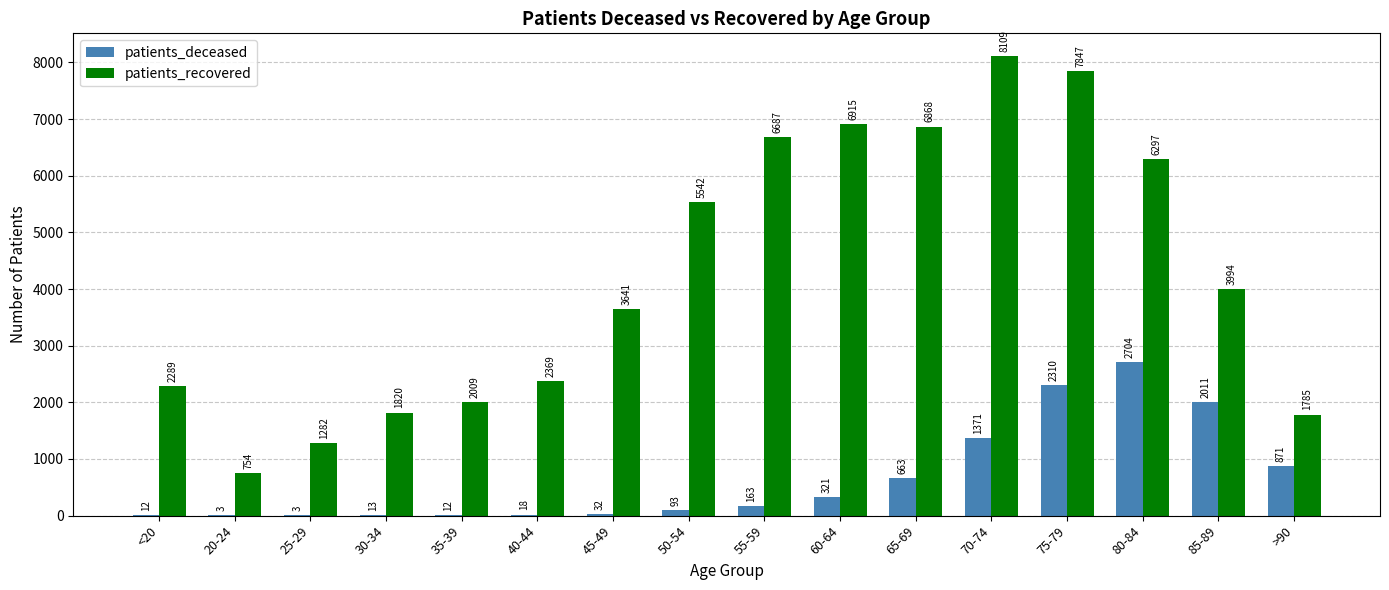

Reading right to left, list all the values displayed in this chart.

patients_deceased: >90=871	85-89=2011	80-84=2704	75-79=2310	70-74=1371	65-69=663	60-64=321	55-59=163	50-54=93	45-49=32	40-44=18	35-39=12	30-34=13	25-29=3	20-24=3	<20=12
patients_recovered: >90=1785	85-89=3994	80-84=6297	75-79=7847	70-74=8109	65-69=6868	60-64=6915	55-59=6687	50-54=5542	45-49=3641	40-44=2369	35-39=2009	30-34=1820	25-29=1282	20-24=754	<20=2289